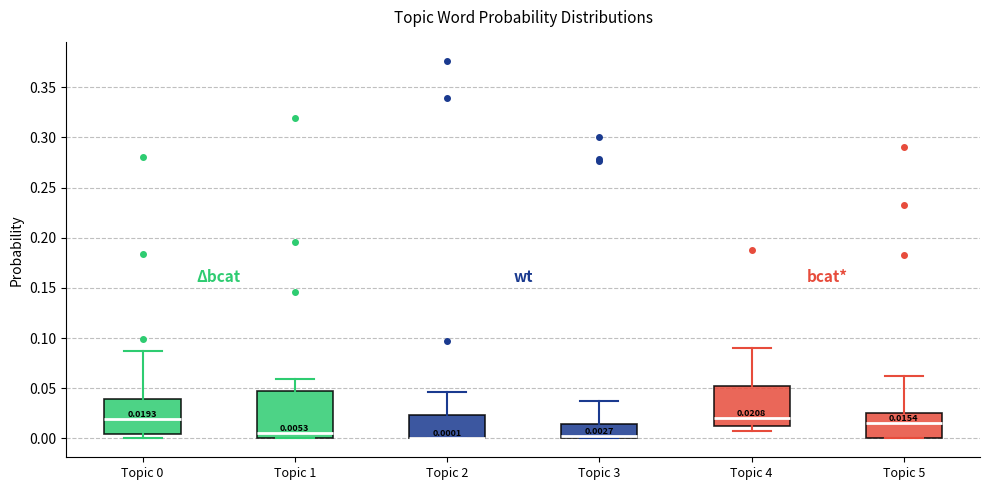

Which box is the tallest, from its lower edge to its upper edge?

Topic 1